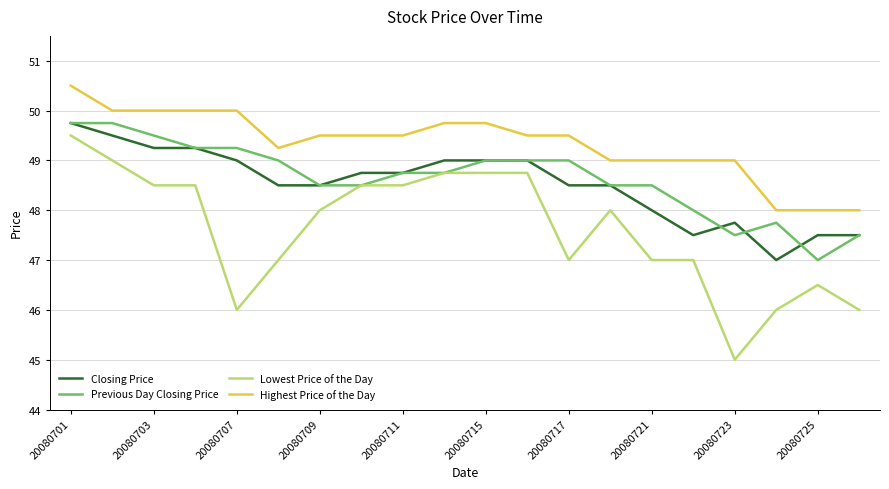

What is the sum of all Highest Price of the Day values?

986.8